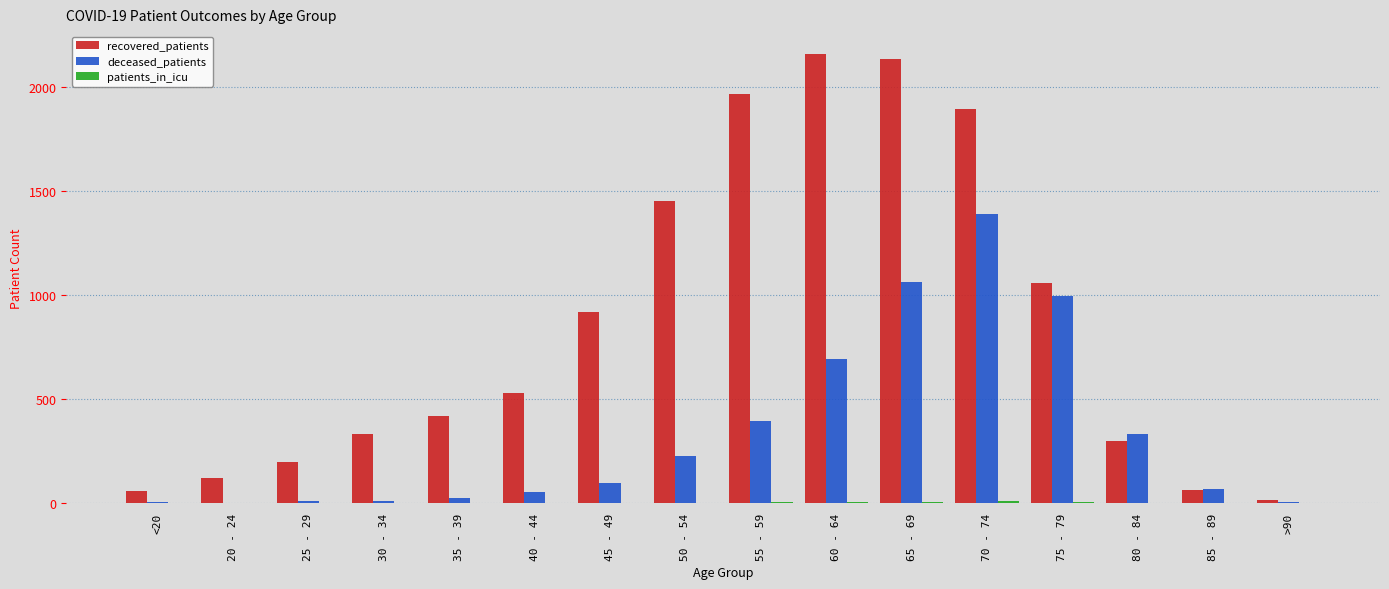

Which category has the highest value in the deceased_patients series?

70 - 74